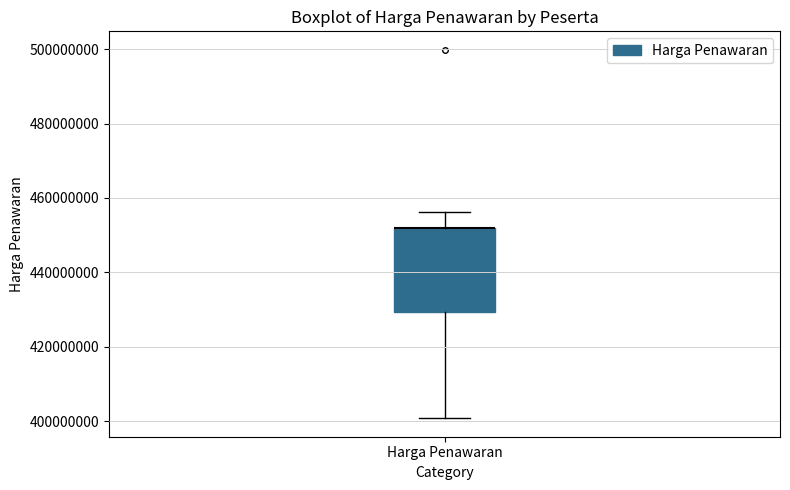

Read this box plot against the y-axis: the position of the median line, the range covered by the box, and the ends of both whiskers. The values are not printed on the chart, so give them approximately, as read against the axis.

median 452000000 (drawn on the box's upper edge), box 430000000 to 452000000, whiskers 400000000 to 456000000